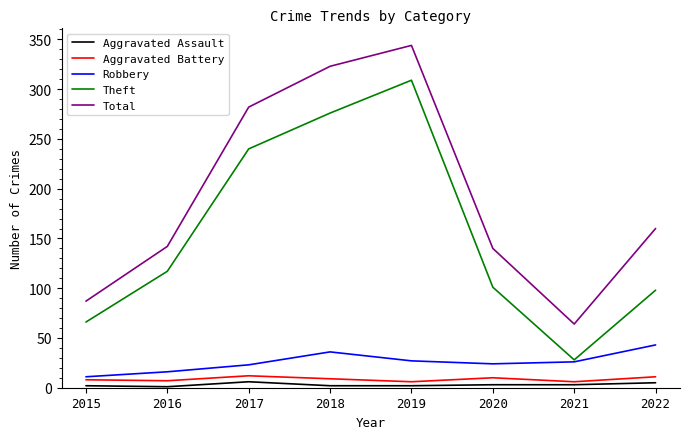

The Robbery series shows 23 at 2017. True or false?

True